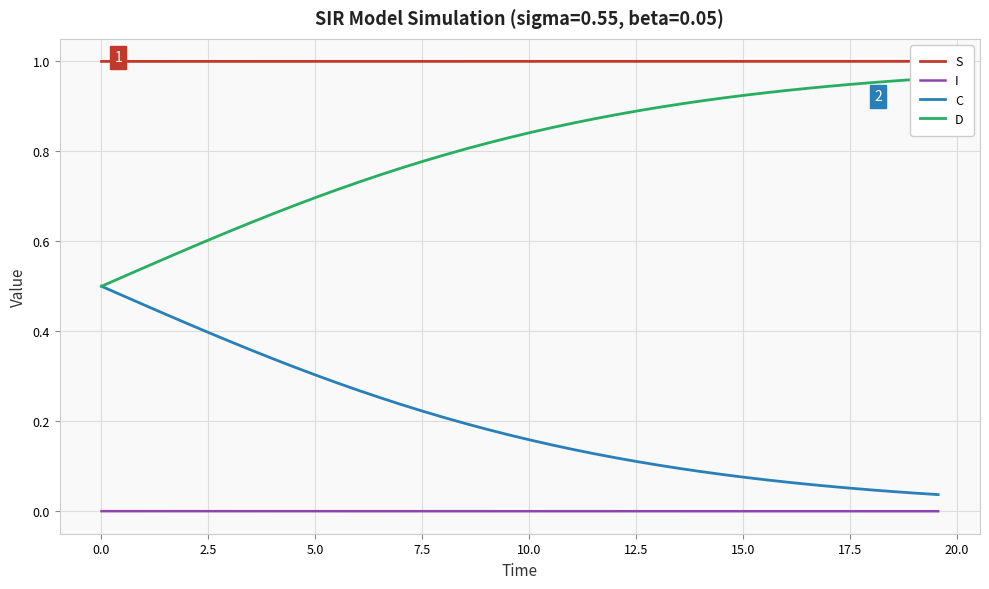

True or false: D and I intersect in this chart.

False